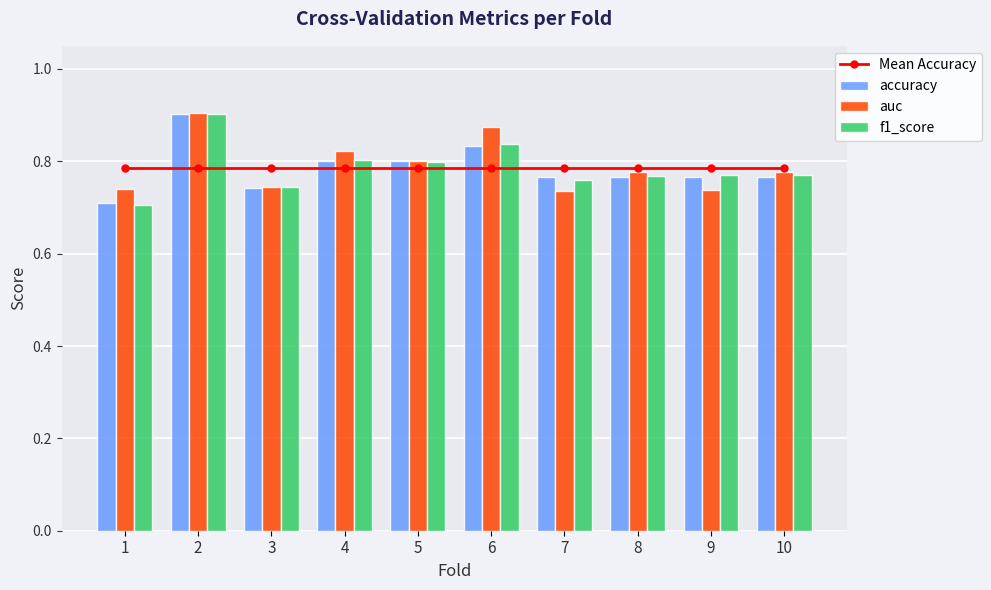

How many groups of bars are there?

10